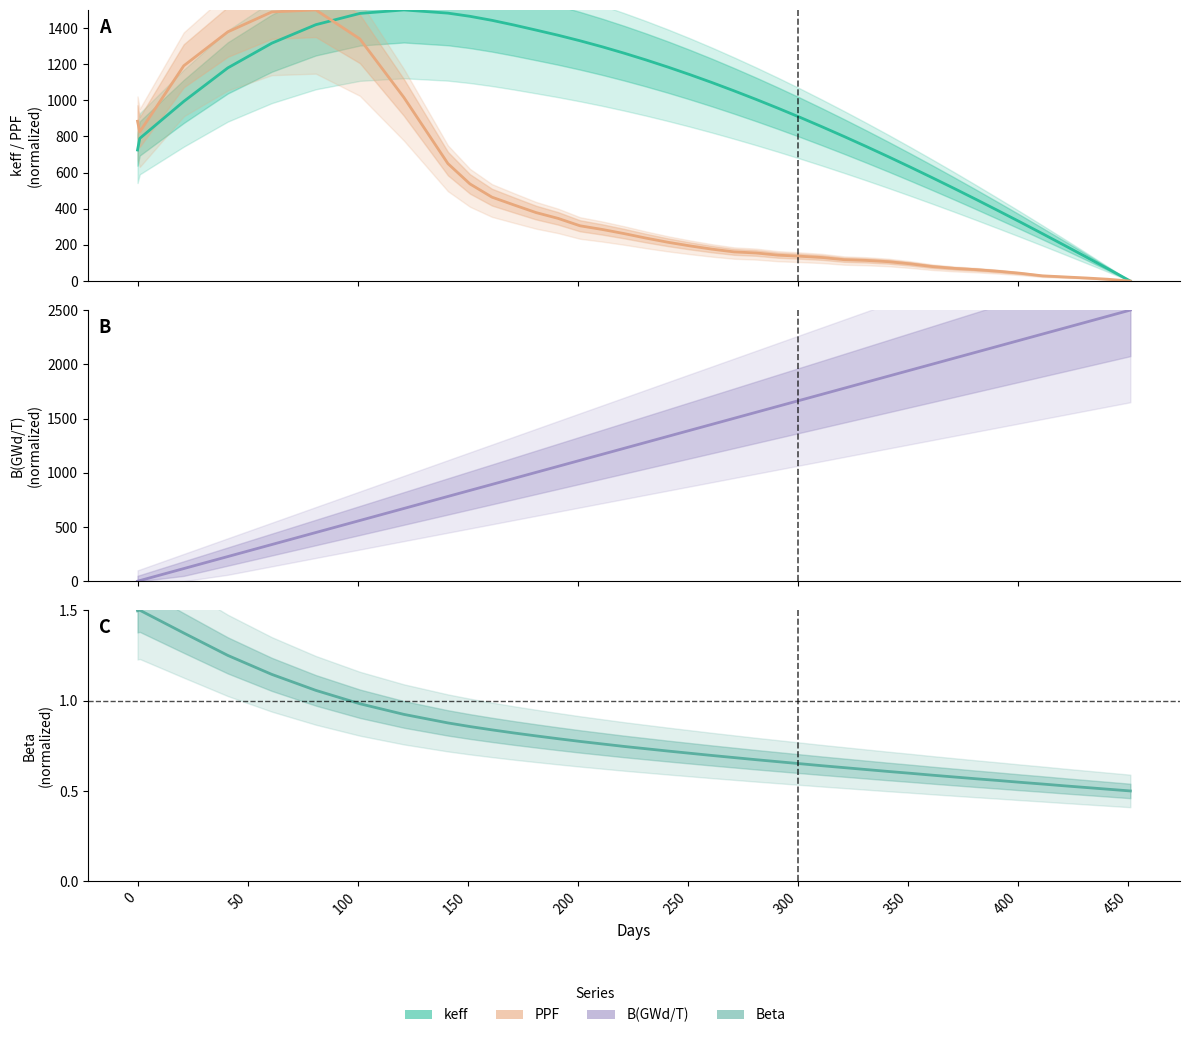

Does the chart have visible grid lines?

No